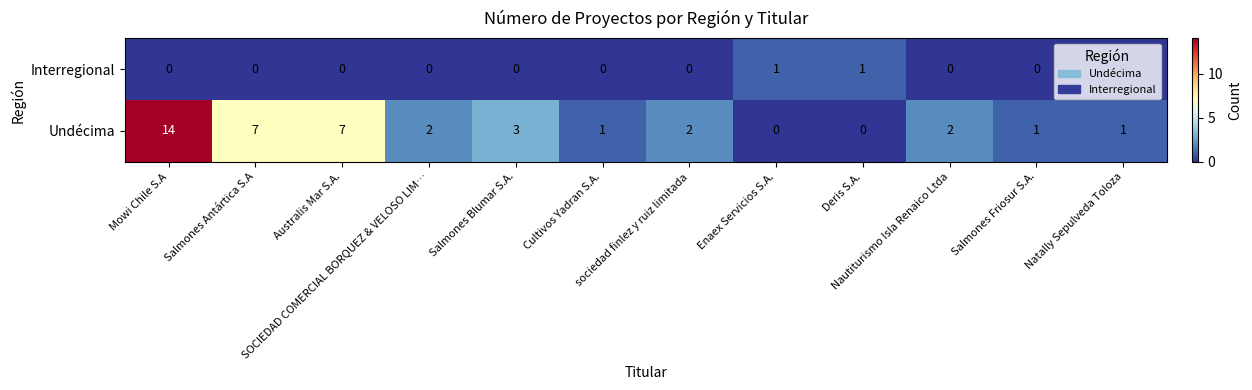

Which series has the largest total across all categories?

Undécima